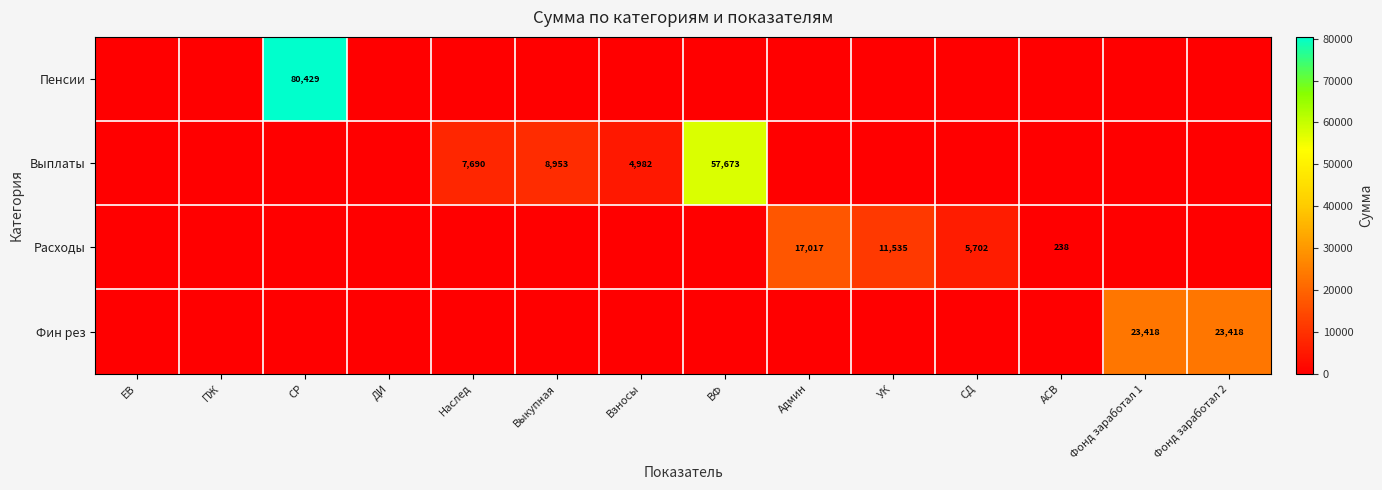

True or false: Пенсии has a value of 0.0 at Фонд заработал 1.

True